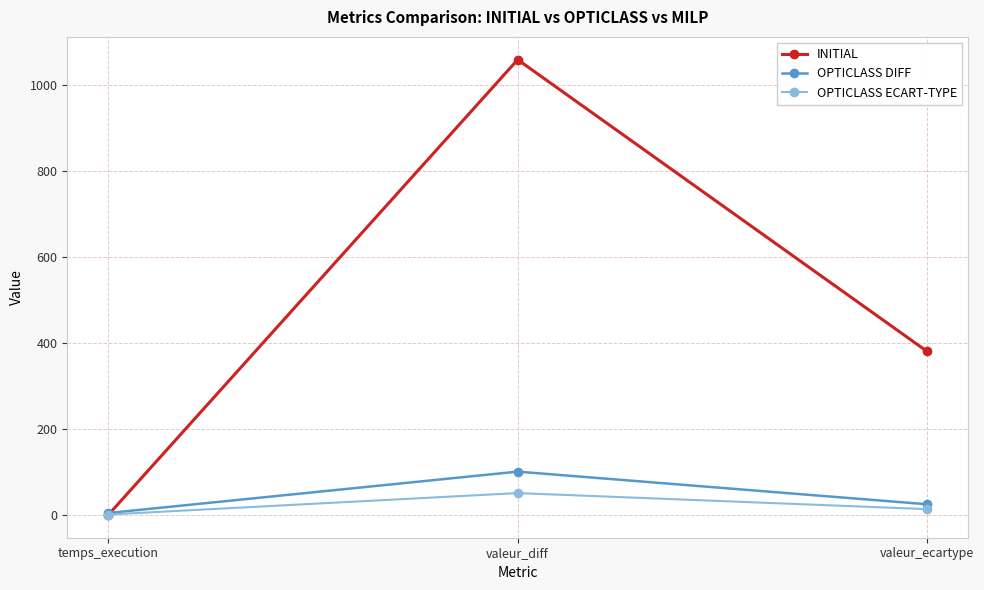

Is the value of OPTICLASS DIFF at valeur_ecartype greater than the value of INITIAL at valeur_ecartype?

No